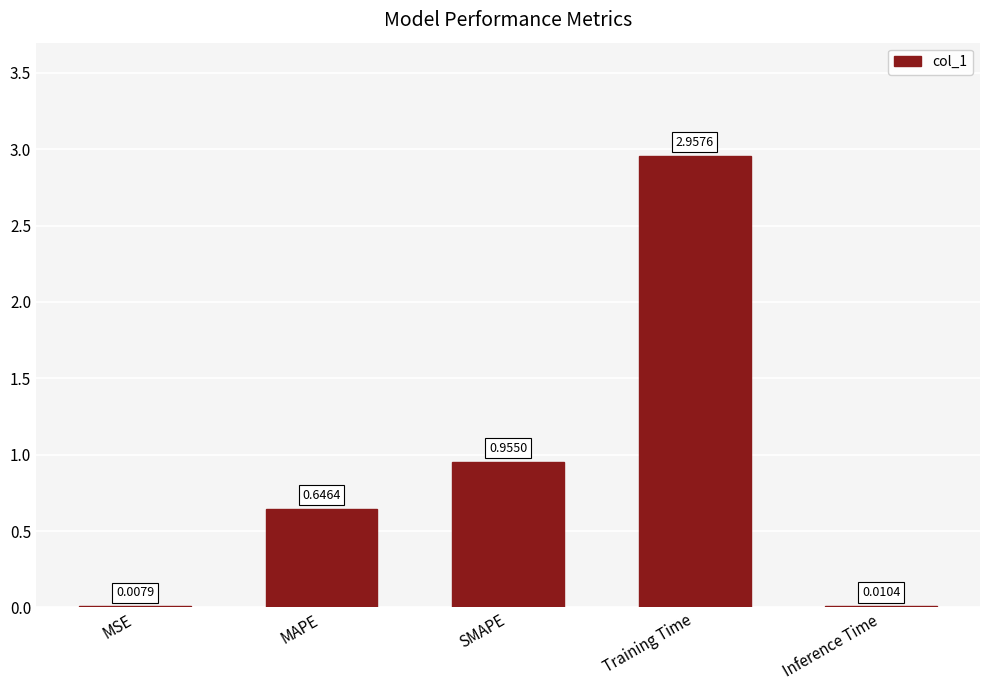

Which has a higher value, MSE or Training Time?

Training Time